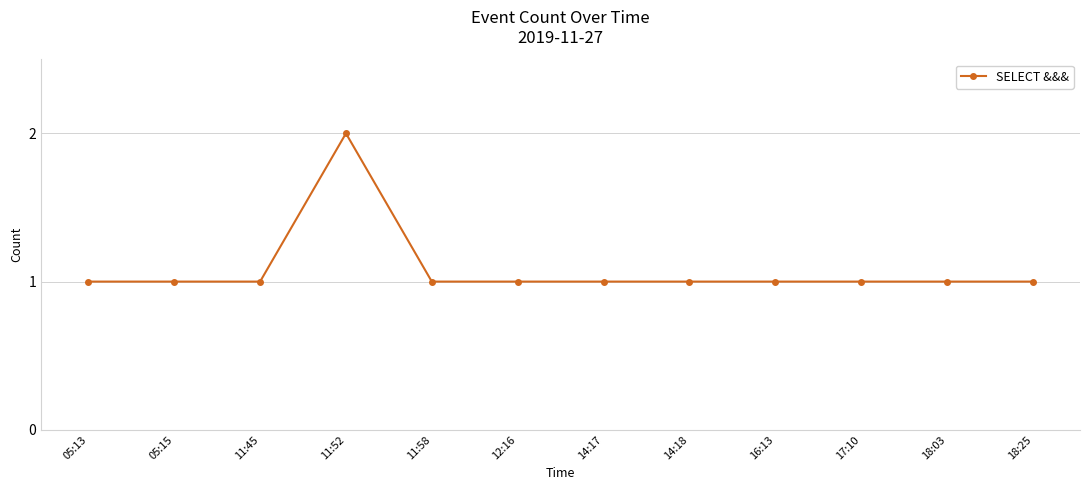

What is the minimum value shown in the chart?

1